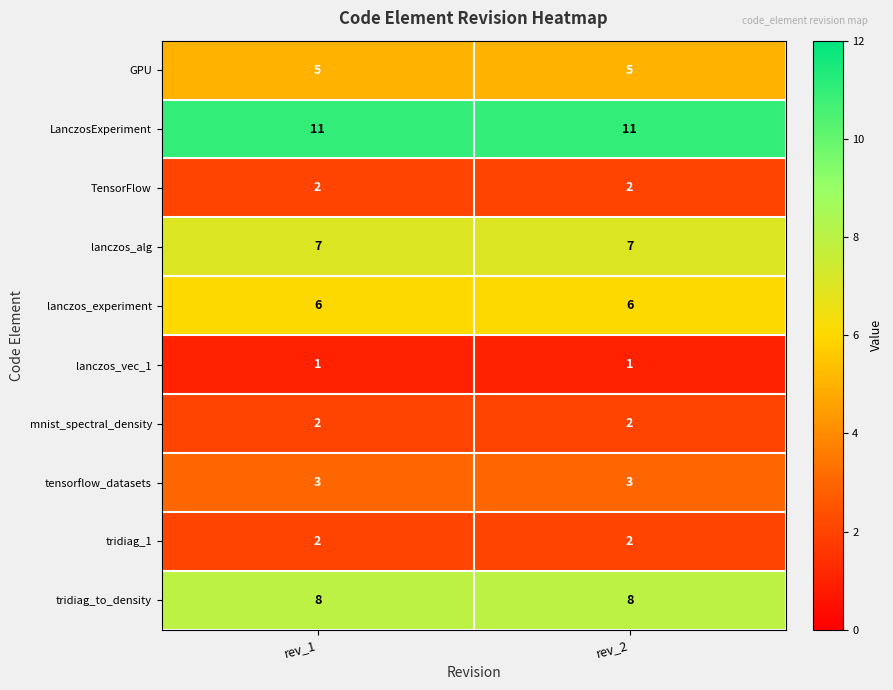

What is the total value across all series at rev_2?

47